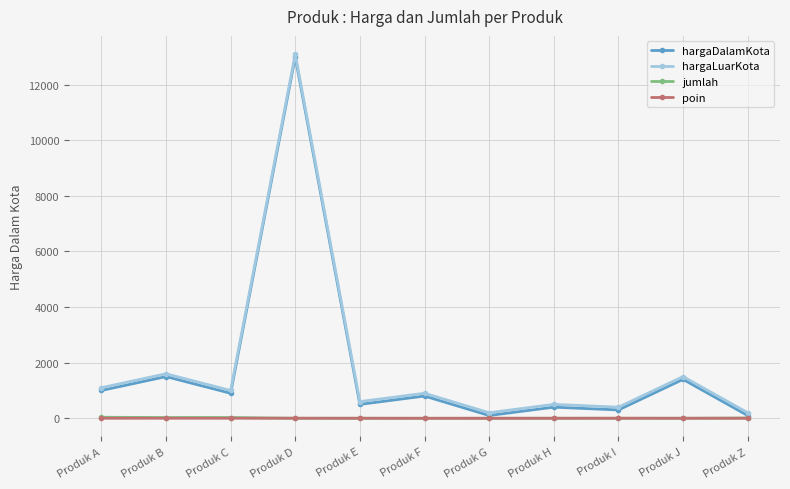

Is it true that hargaDalamKota equals 2206 at Produk B?

False